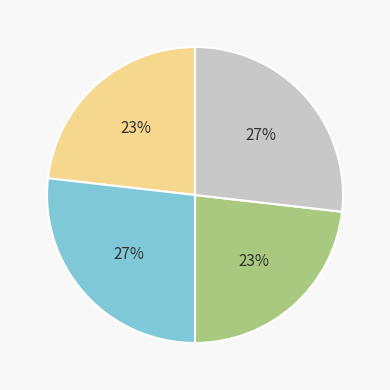

To the nearest percent, what is the difference between the largest and smallest slice percentages?

4%